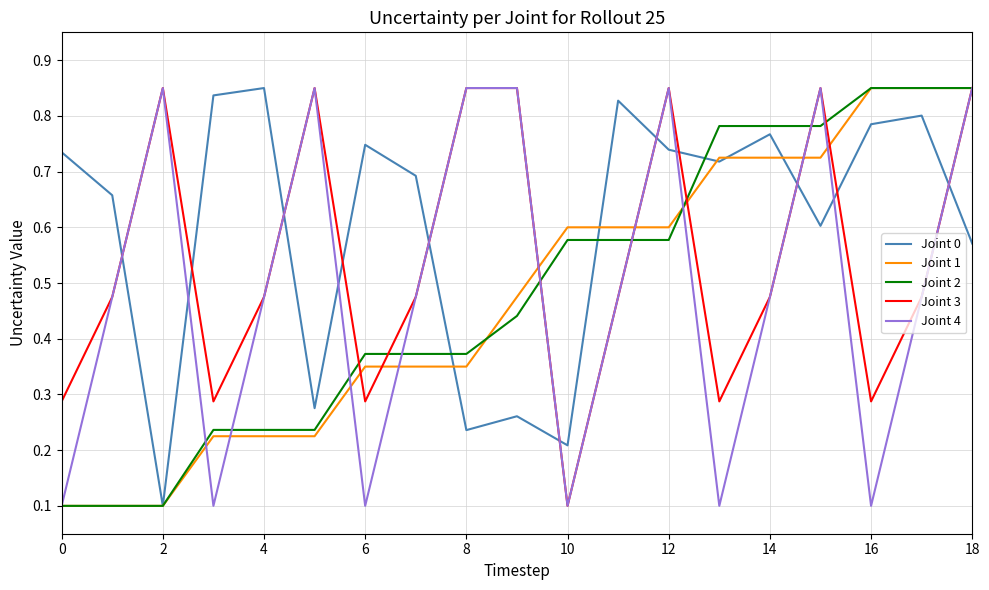

What are all the series names shown in the legend?

Joint 0, Joint 1, Joint 2, Joint 3, Joint 4